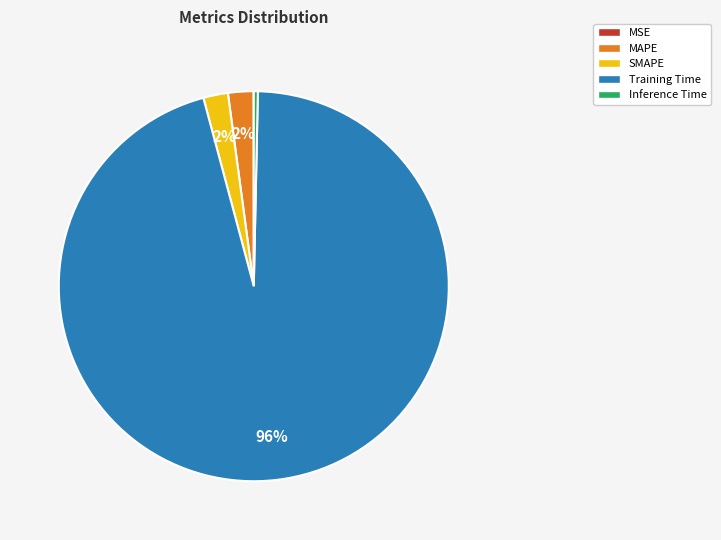

Which category has the biggest portion of the pie?

Training Time